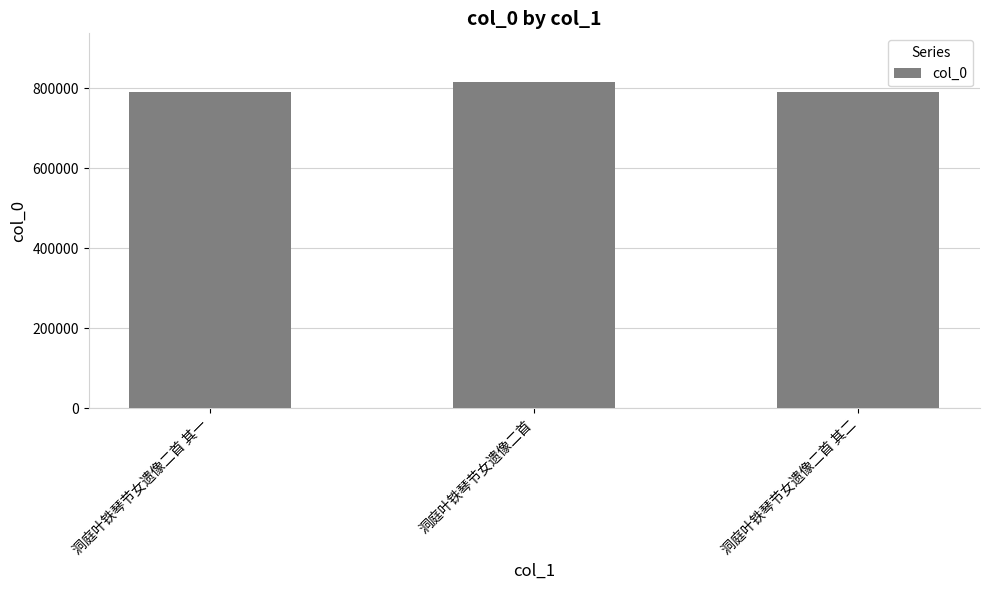

What is the ratio of the value at 洞庭叶铁琴节女遗像二首 其二 to the value at 洞庭叶铁琴节女遗像二首?

1.0